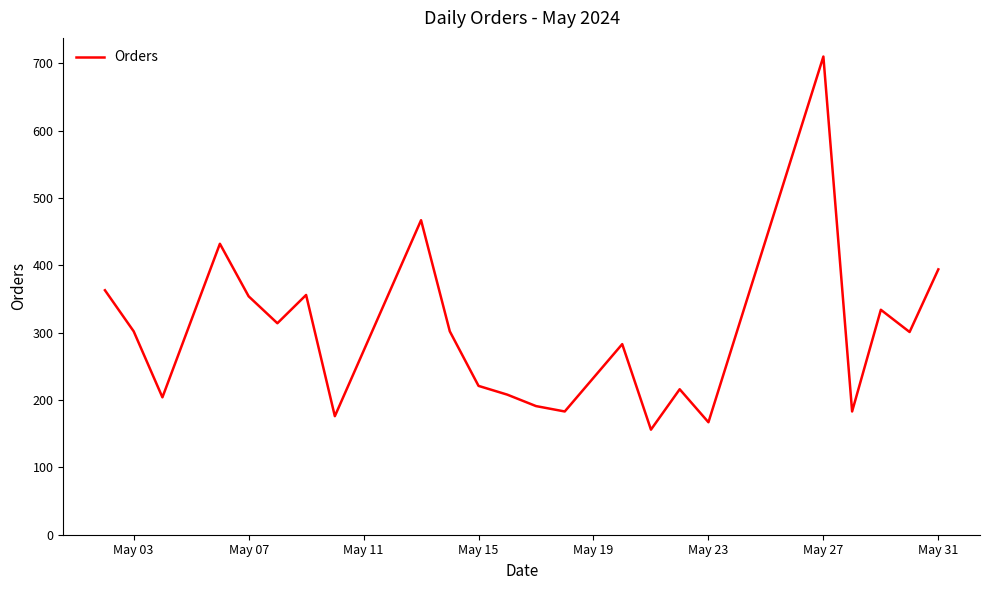

What is the difference between the maximum and minimum values?

554